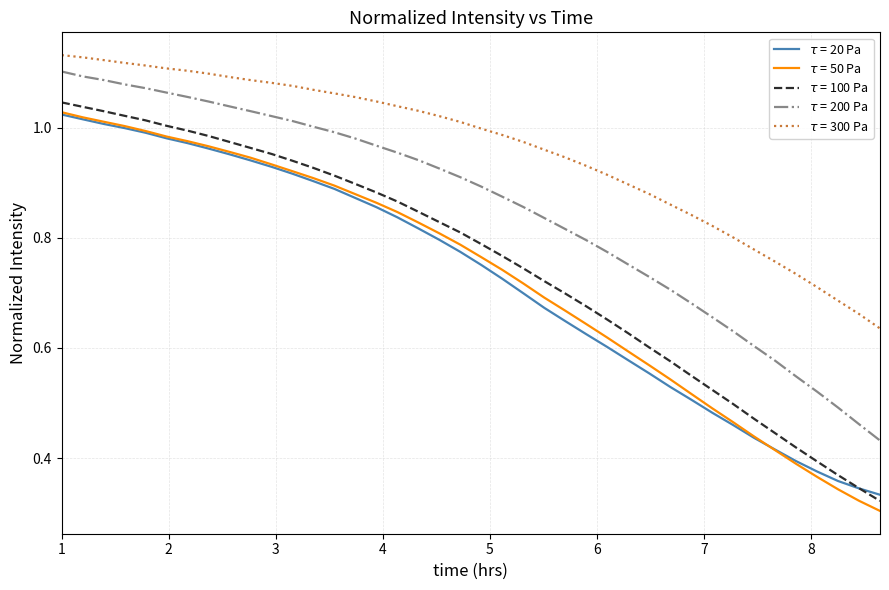

How many lines are shown in the chart?

5